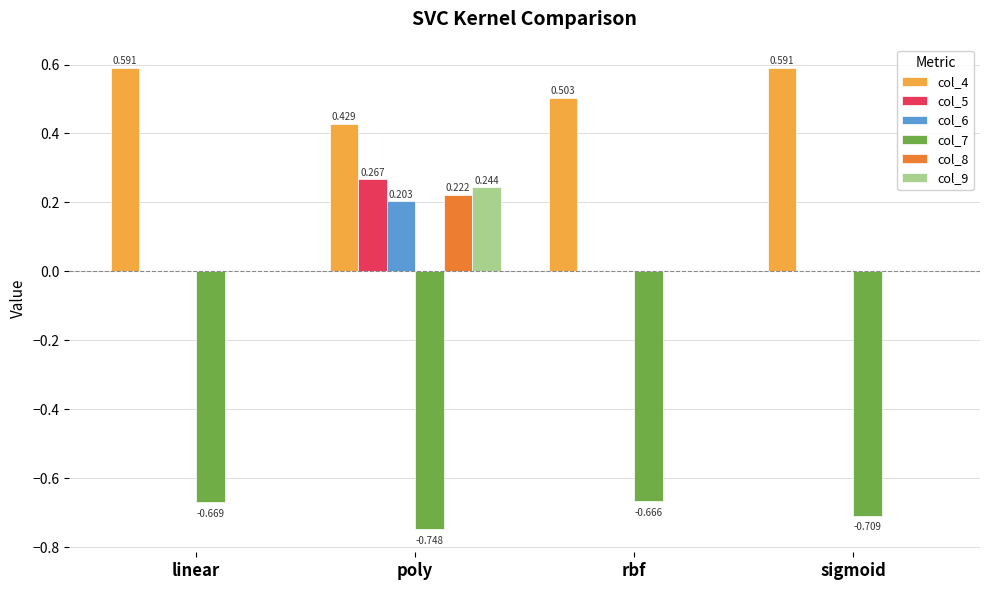

At which category is the sum across all series the highest?

poly